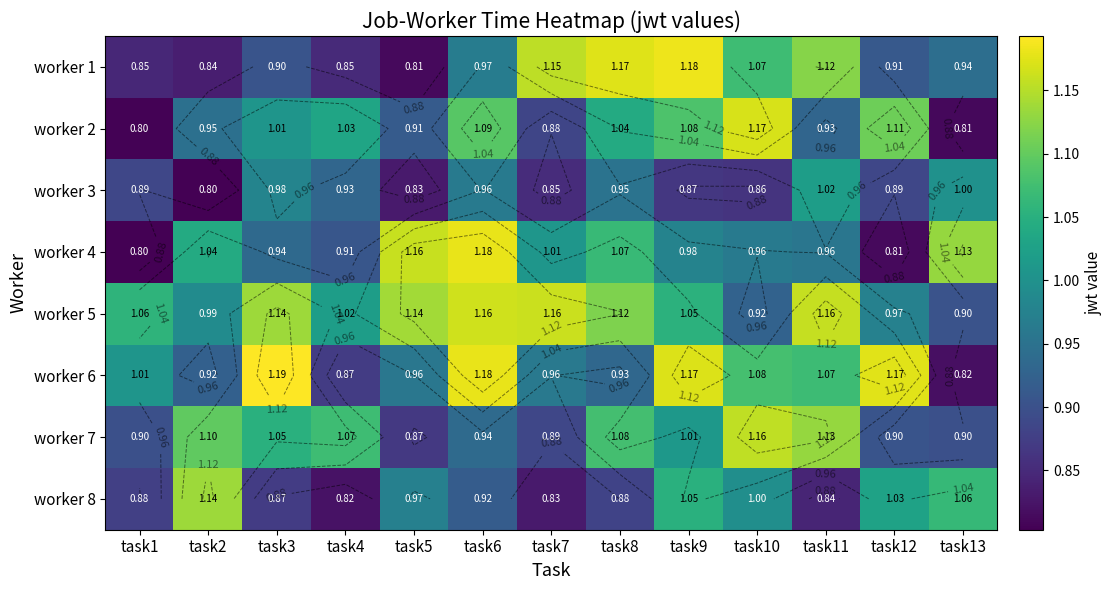

What is the sum of all worker 6 values?

13.3